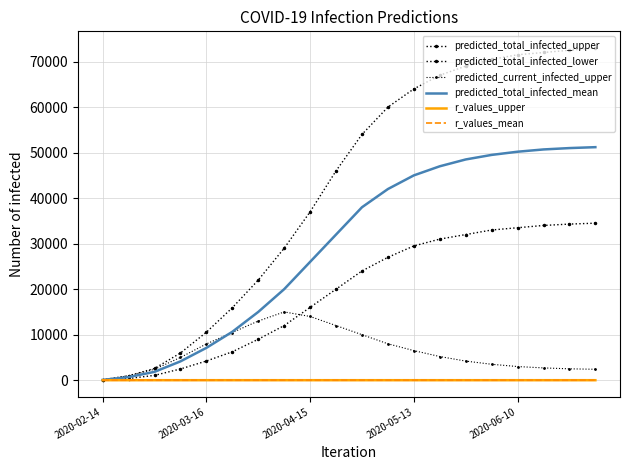

What is the minimum value shown in the chart?

0.6